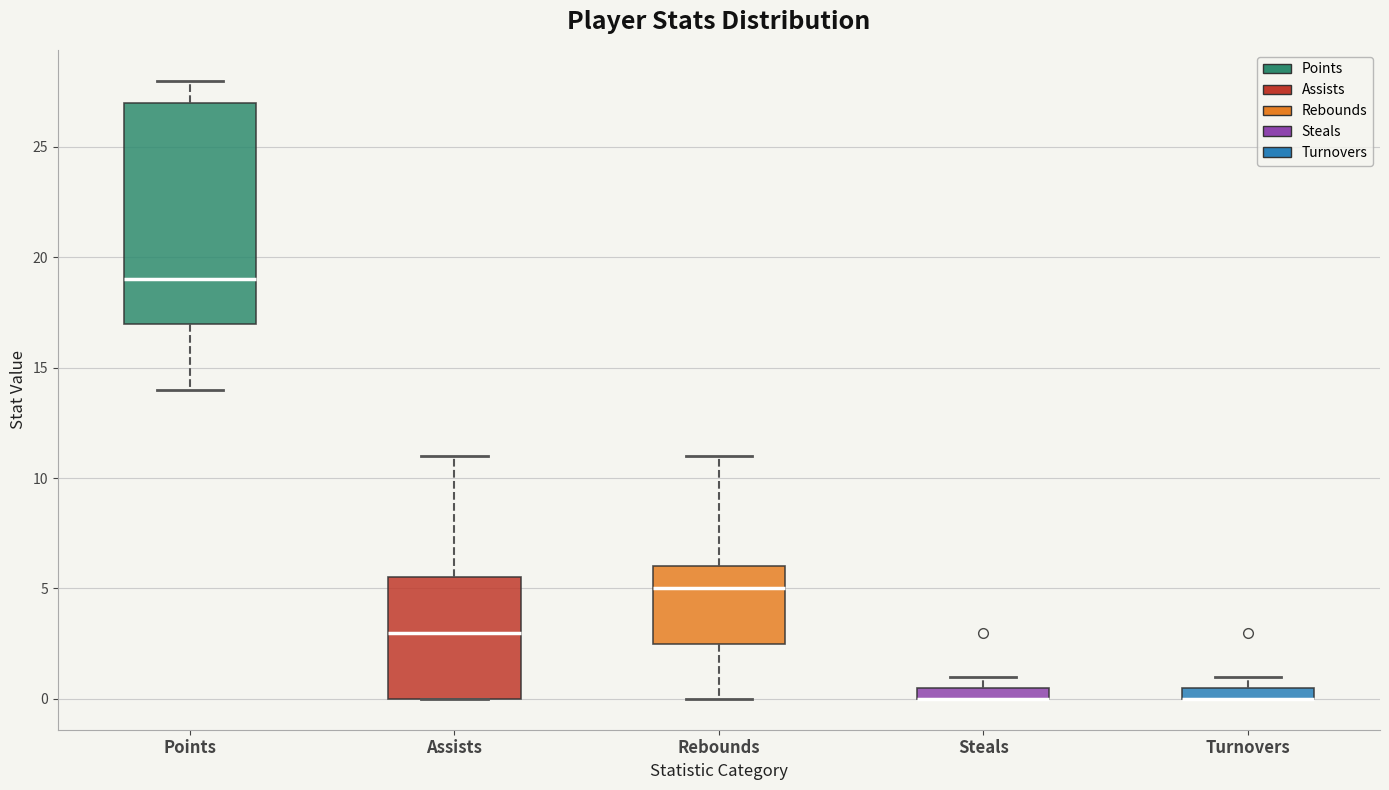

Where is the upper edge of the box for Points on the y-axis? The values are not printed on the chart, so give them approximately, as read against the axis.

27.0